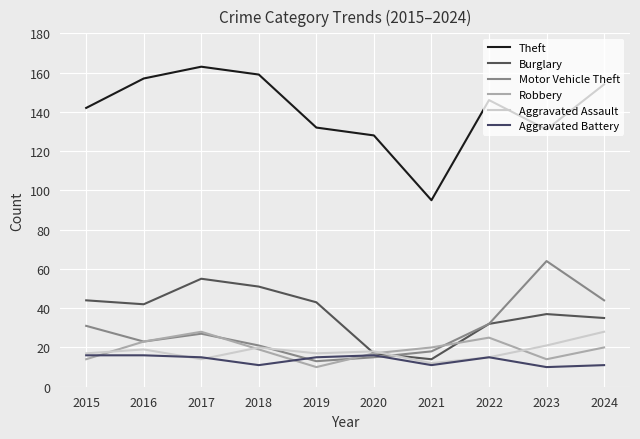

Is this an area chart (filled region under the line)?

No